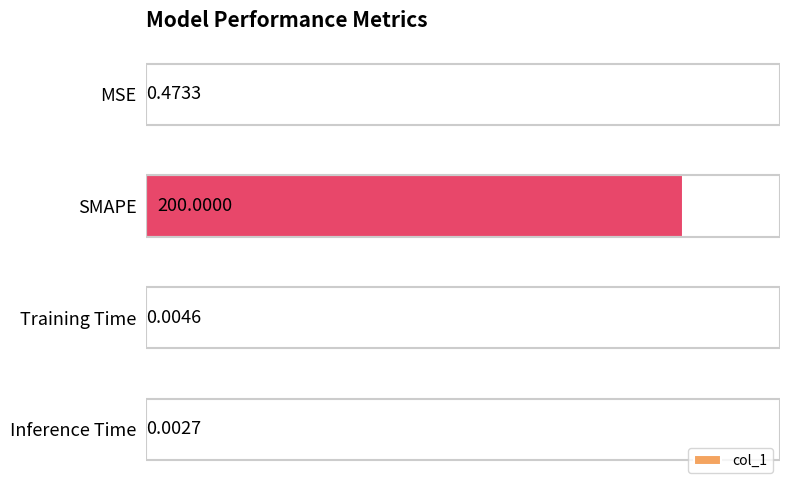

Does the chart contain stacked bars?

No